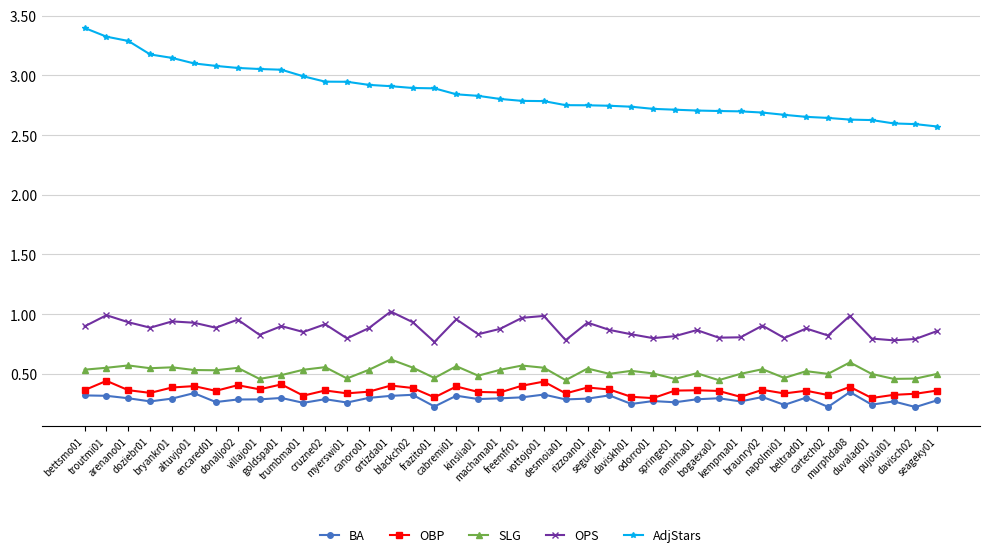

At how many categories does at least one series exceed 0?

40